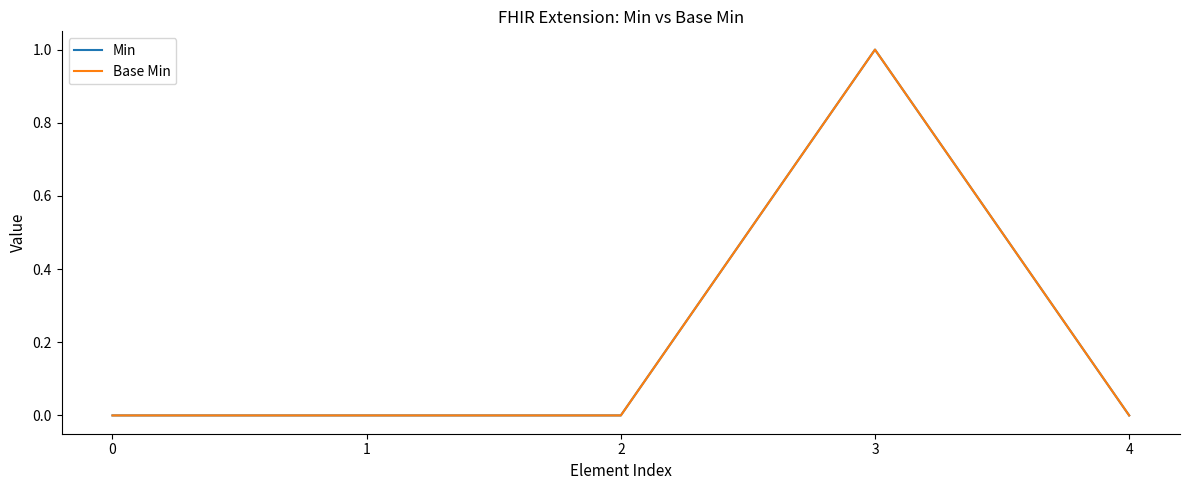

Does the chart display data point markers on the line(s)?

No